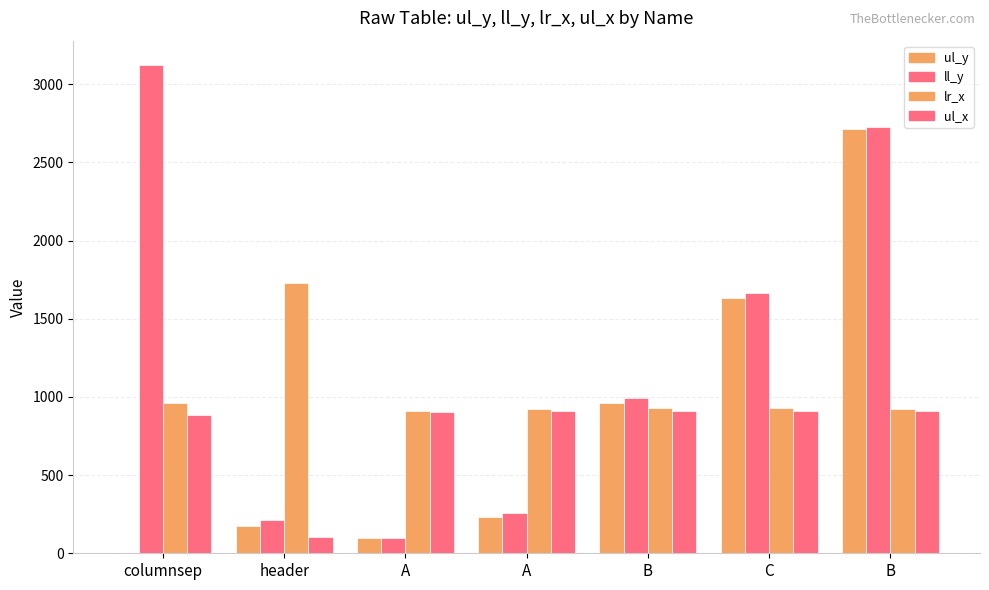

What is the label of the 1st bar from the left?

columnsep